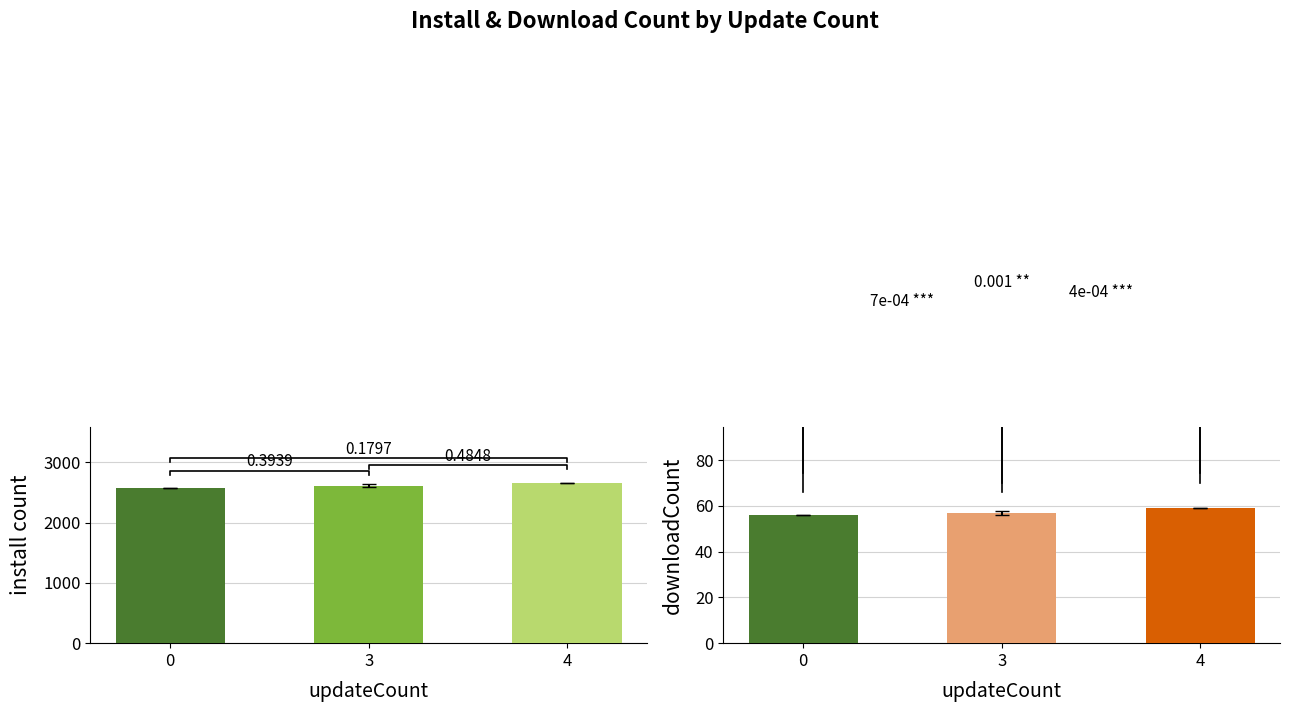

Are the bars horizontal?

No